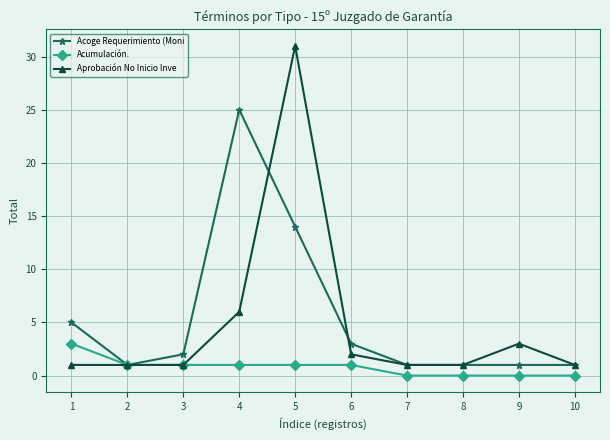

The value of Acoge Requerimiento (Moni at 10 is 1. True or false?

True